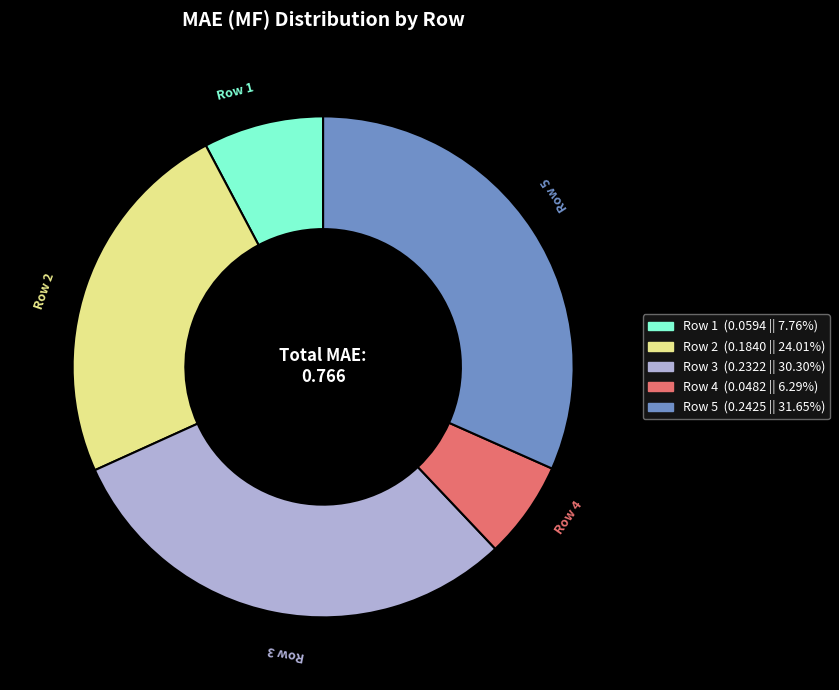

Is the sum of Row 1 and Row 4 greater than half?

No